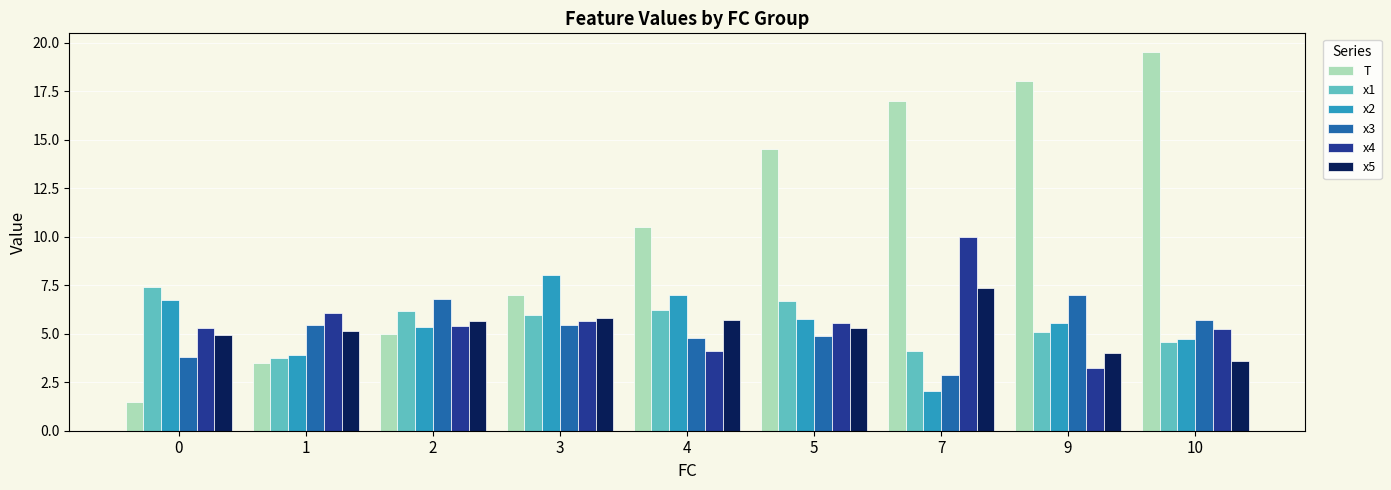

Is the value of x1 at 1 greater than the value of x5 at 3?

No